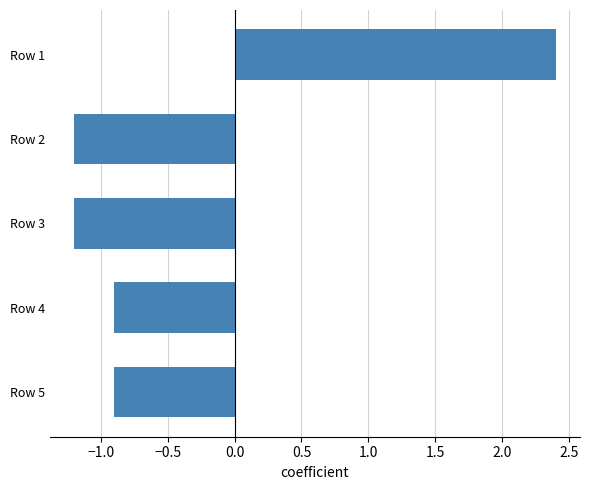

What is the greatest value displayed?

2.4